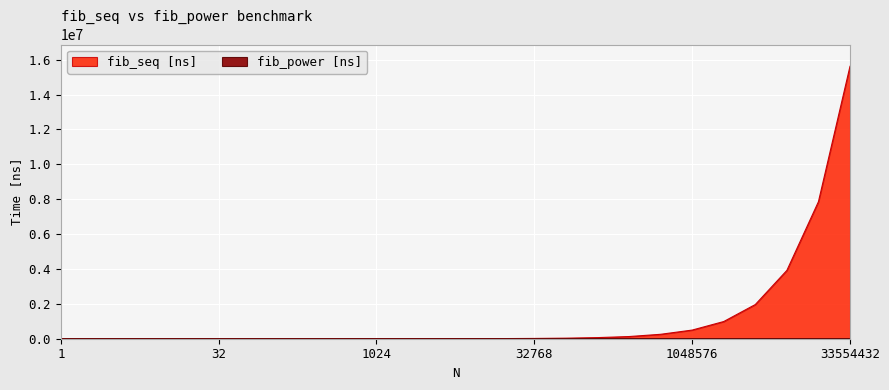

At 8388608, list the series in order from largest to smallest.

fib_seq [ns], fib_power [ns]